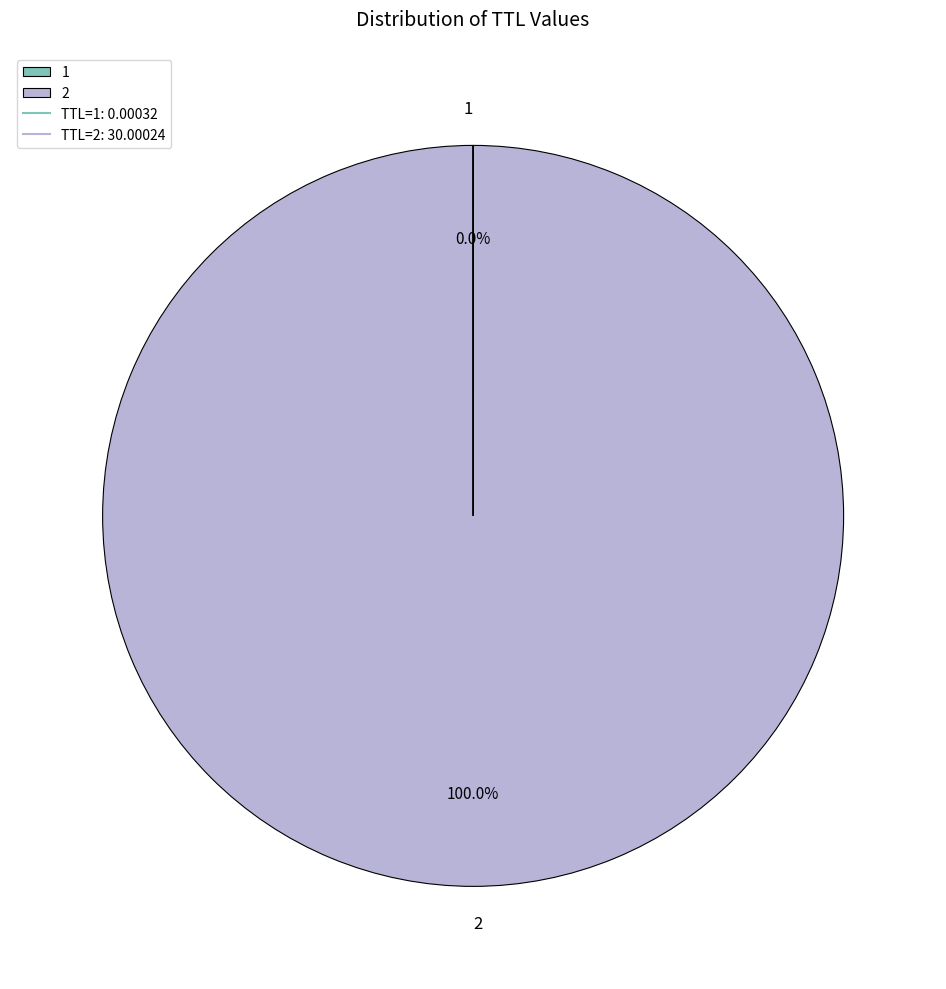

Does any single category account for the majority?

Yes